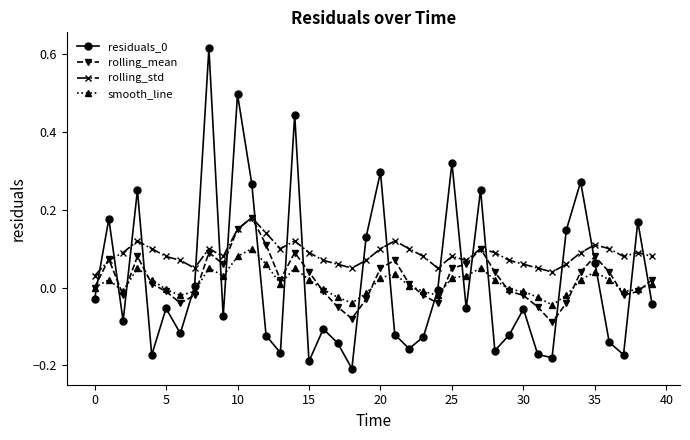

True or false: rolling_mean has more than 0 interior local peaks.

True